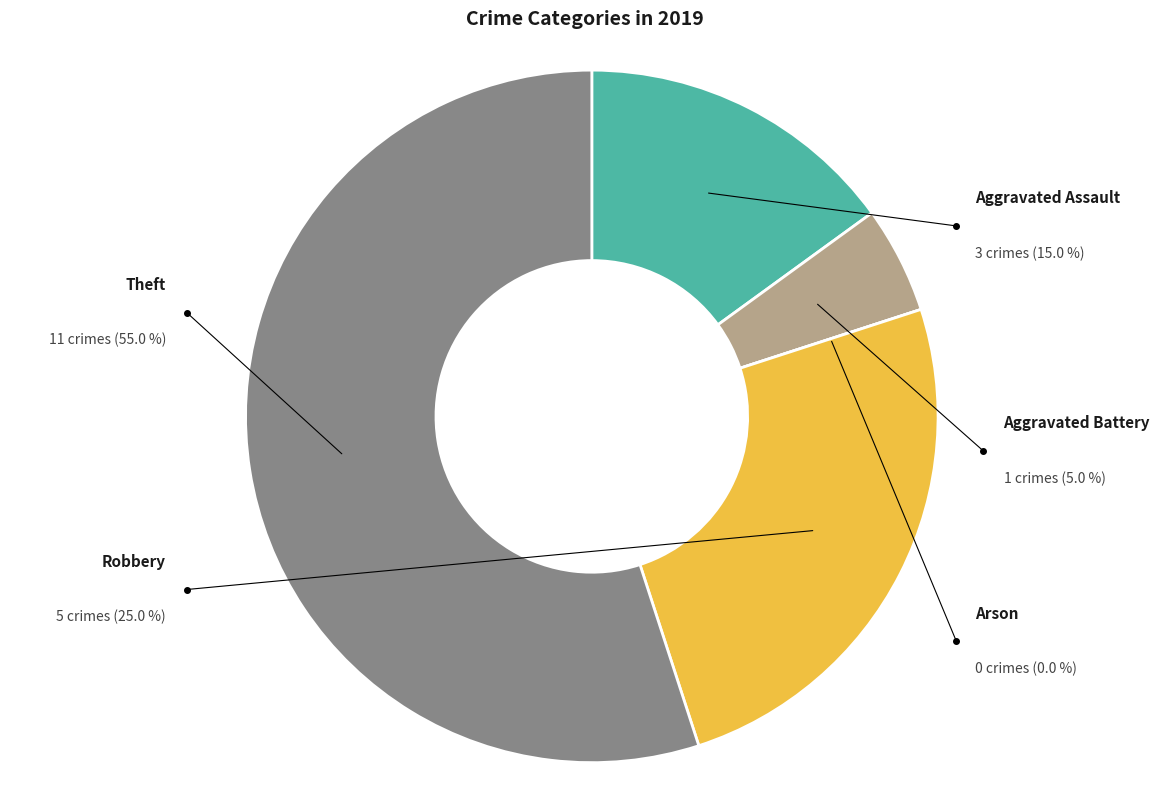

To the nearest percent, what percentage of the pie is Aggravated Battery?

5%